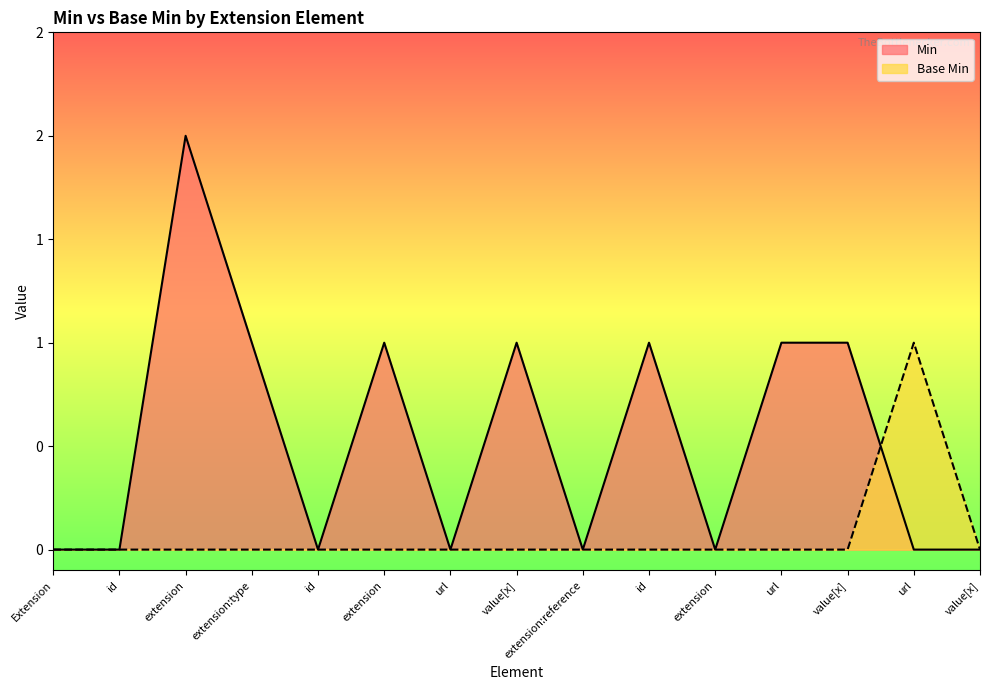

Count the number of categories in the chart.

15